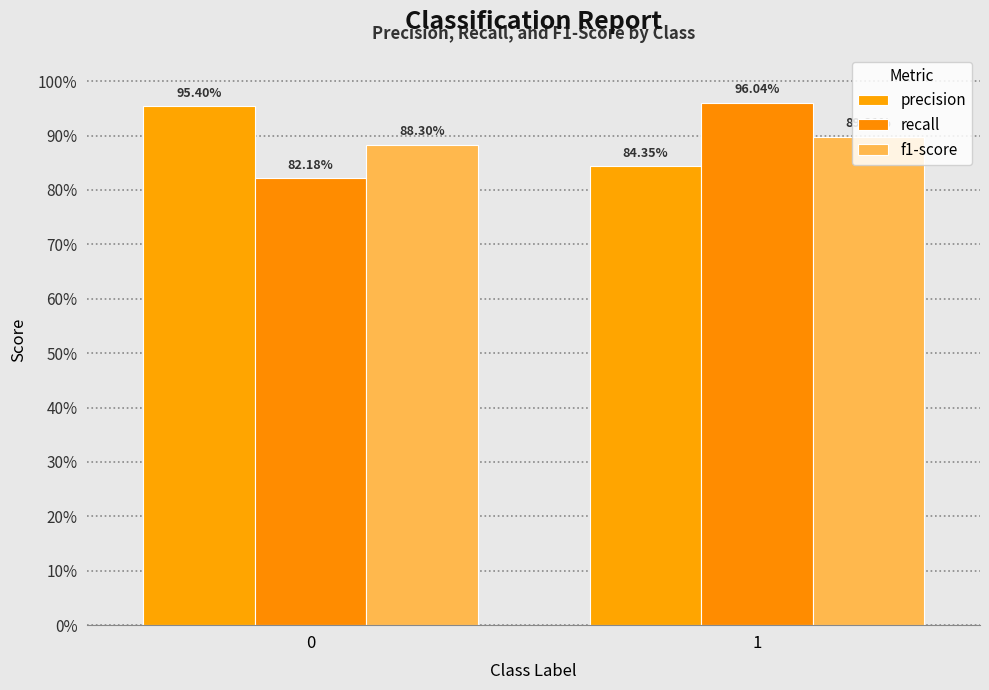

What is the difference between the precision values at 0 and 1?

0.1